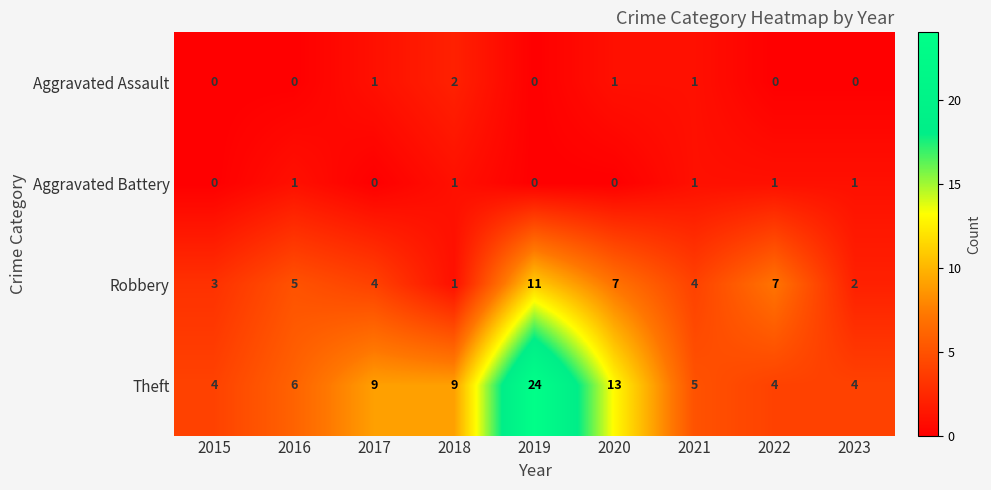

True or false: Aggravated Battery has a value of 1 at 2023.

True